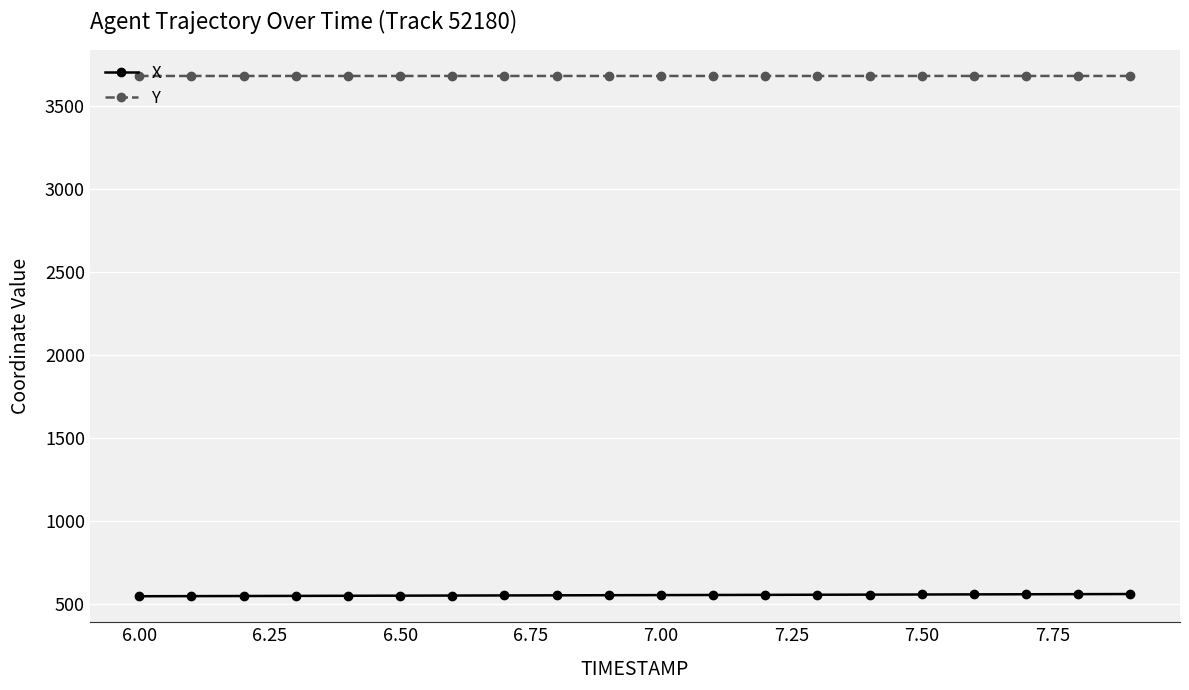

What is the maximum value shown in the chart?

3677.9